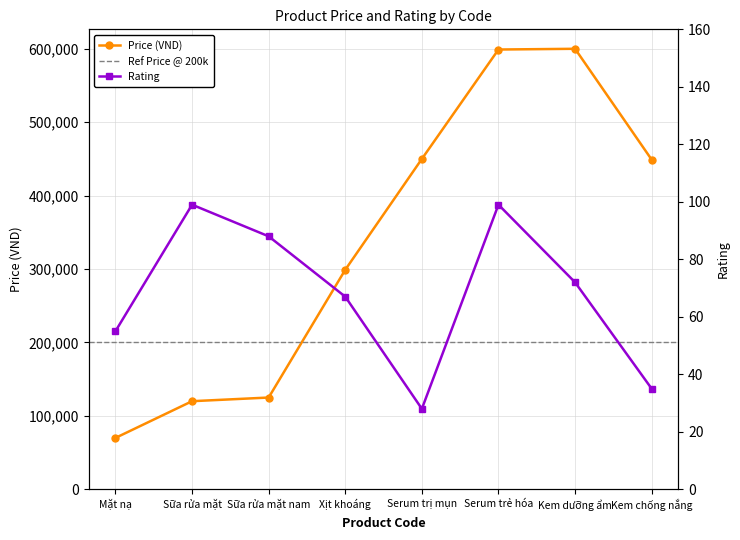

Where is Price (VND) nearest to the value 335000?

Xịt khoáng